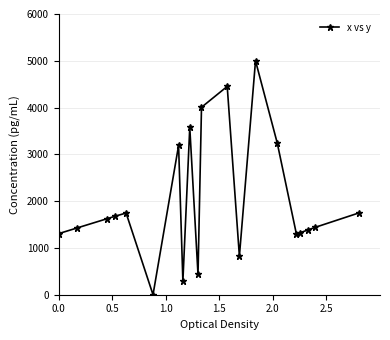

True or false: there are more than 2 points higher than both neighbors.

True